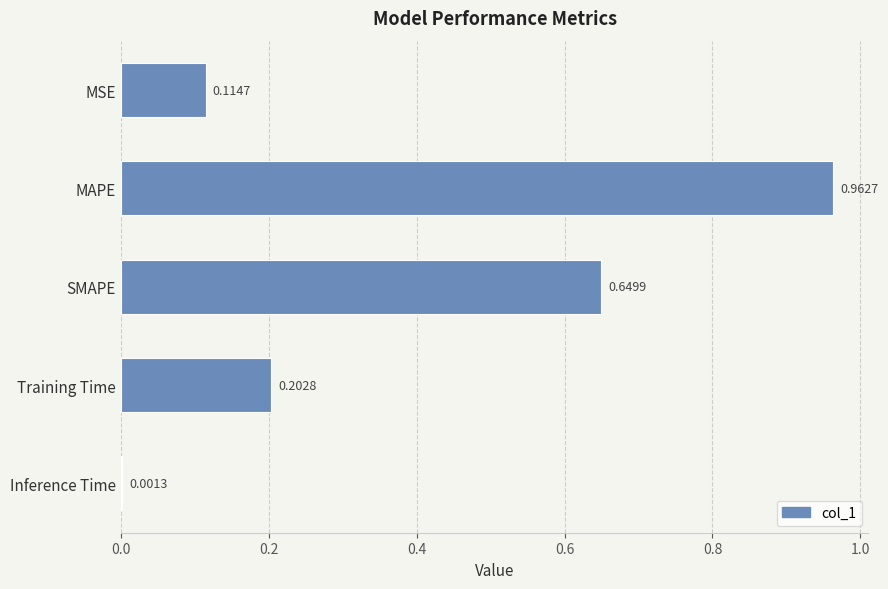

What is the sum of the values at Inference Time and SMAPE?

0.7